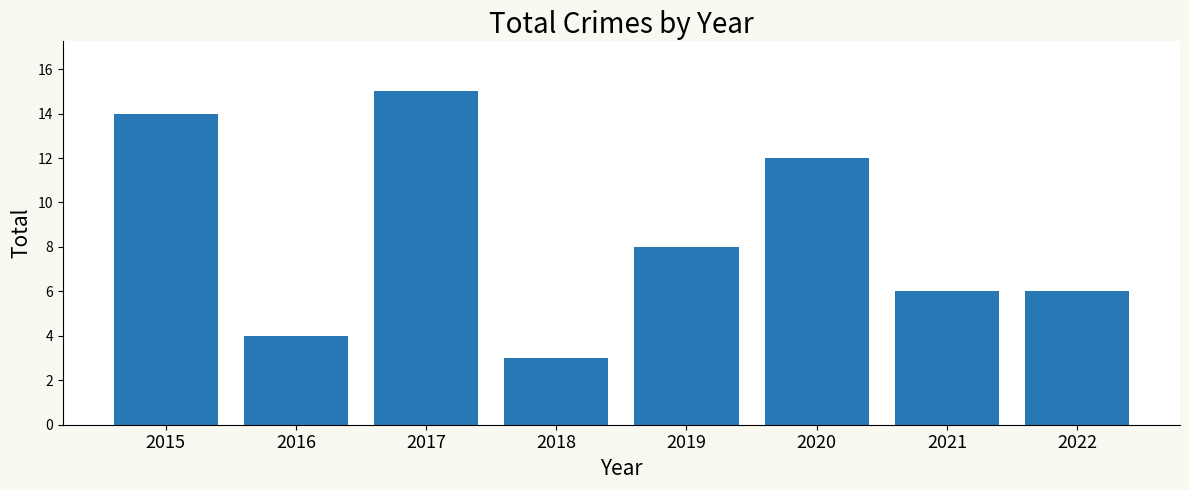

What is the greatest value displayed?

15